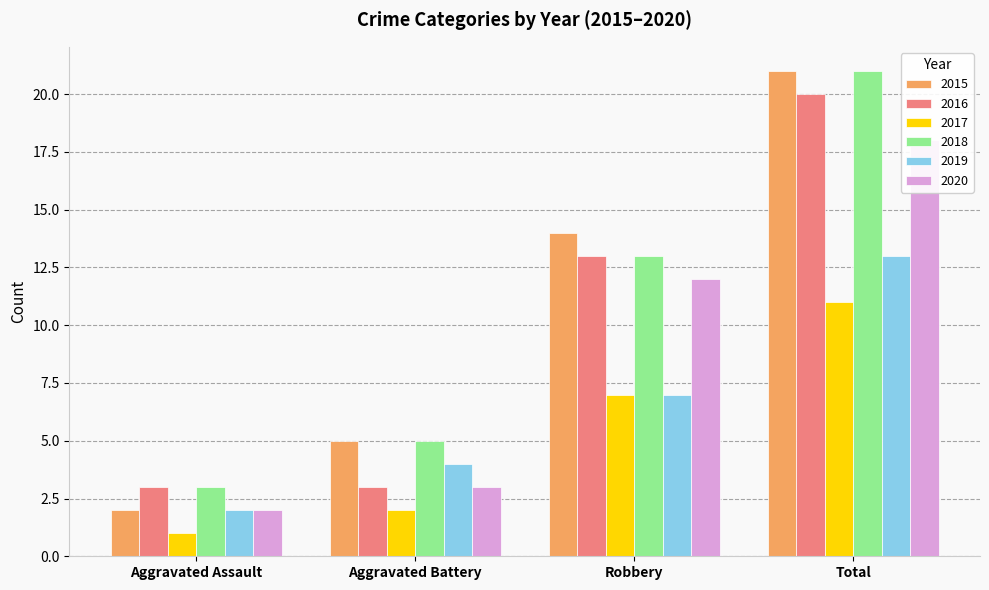

What is the difference between the maximum and minimum values in the 2020 series?

16